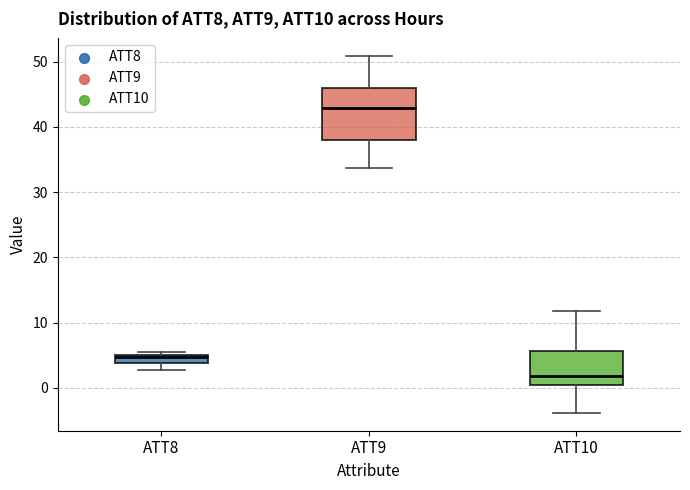

Where does the upper whisker of the box for ATT10 end on the y-axis? The values are not printed on the chart, so give them approximately, as read against the axis.

12